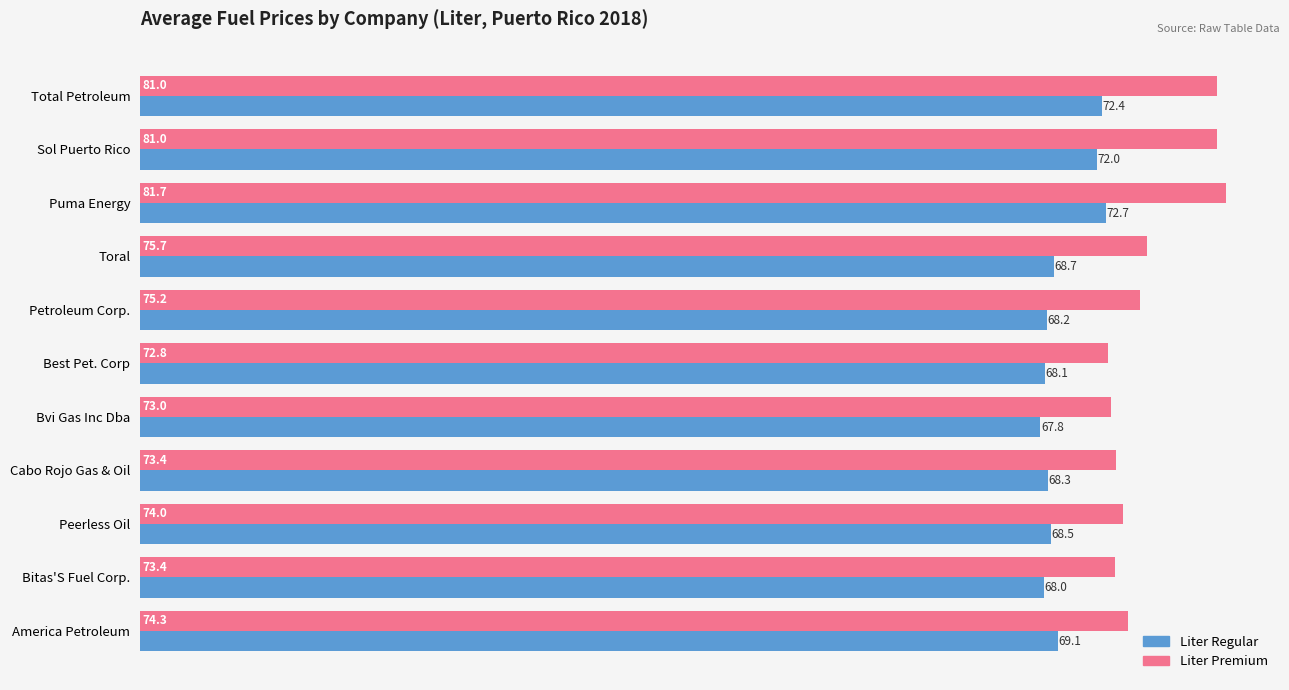

Which category has the highest value across all series?

Puma Energy